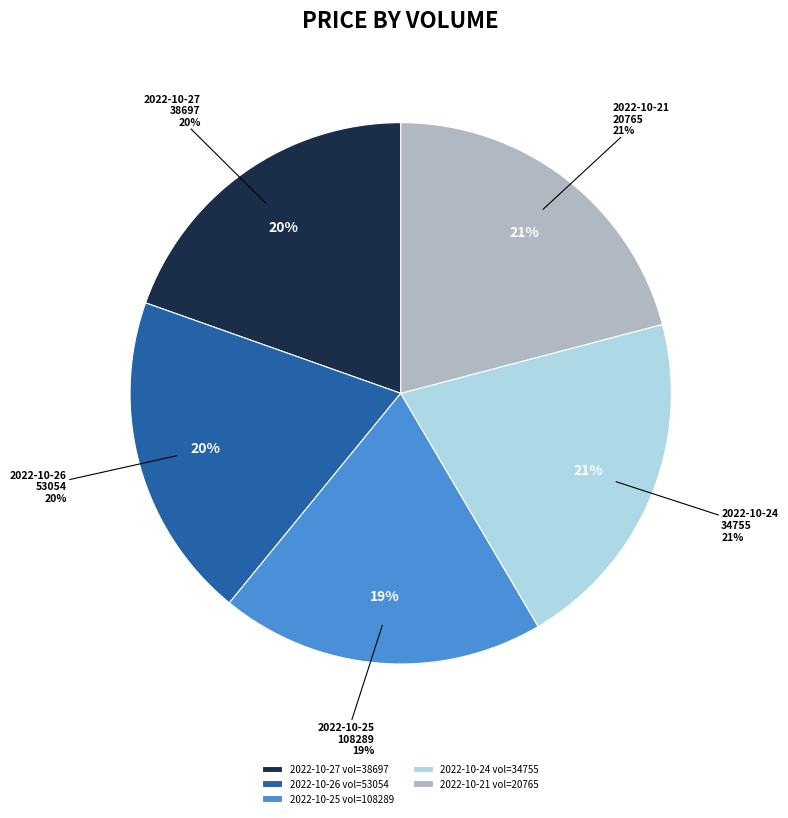

True or false: 20765 accounts for 21% of the total.

True